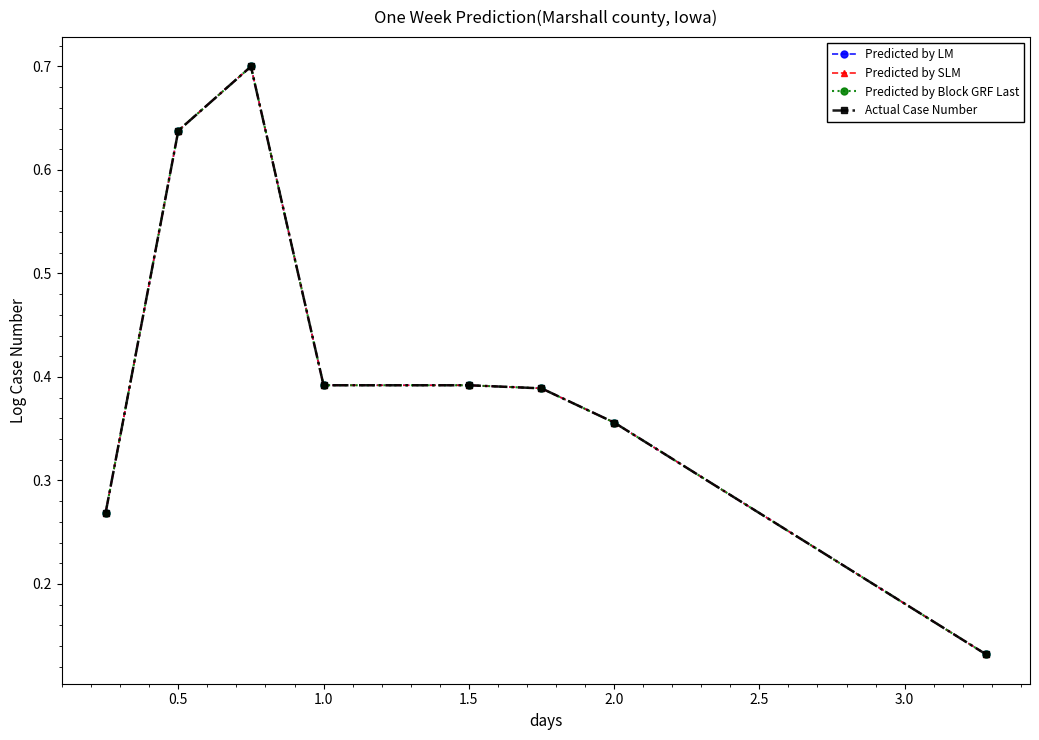

Is this an area chart (filled region under the line)?

No